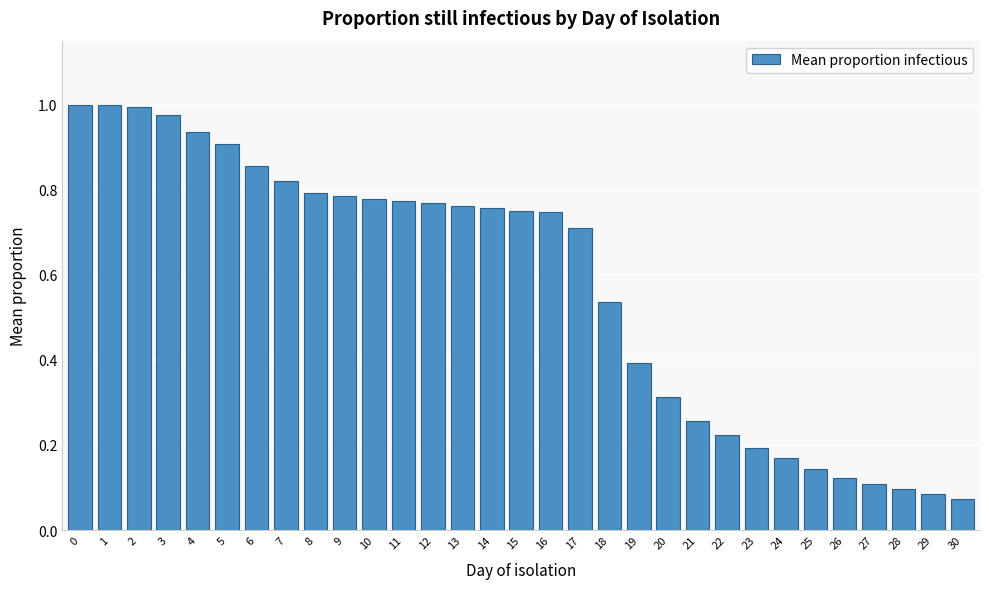

What is the average value?

0.6